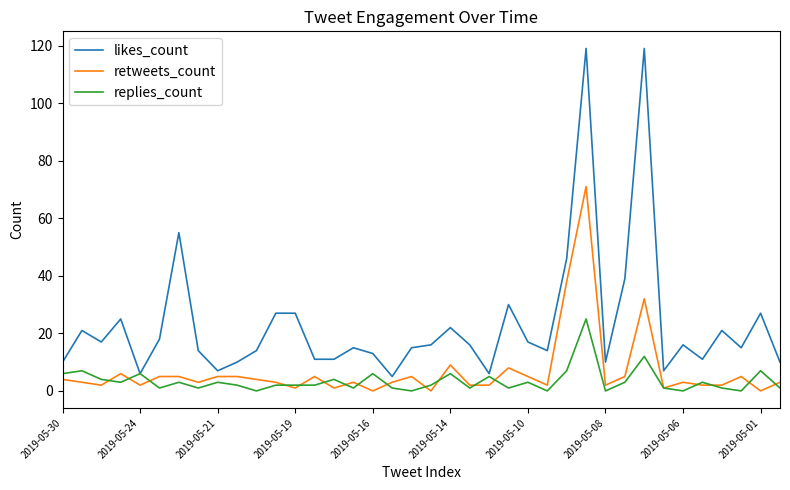

True or false: replies_count has more than 2 points higher than both neighbors.

True